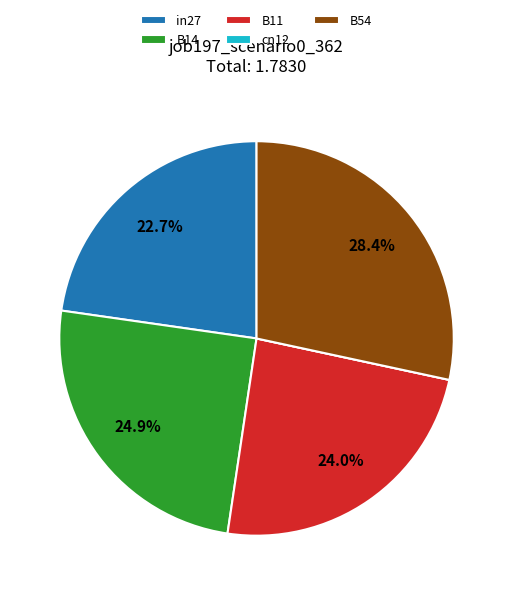

What percentage is NOT represented by B14?

75.1%